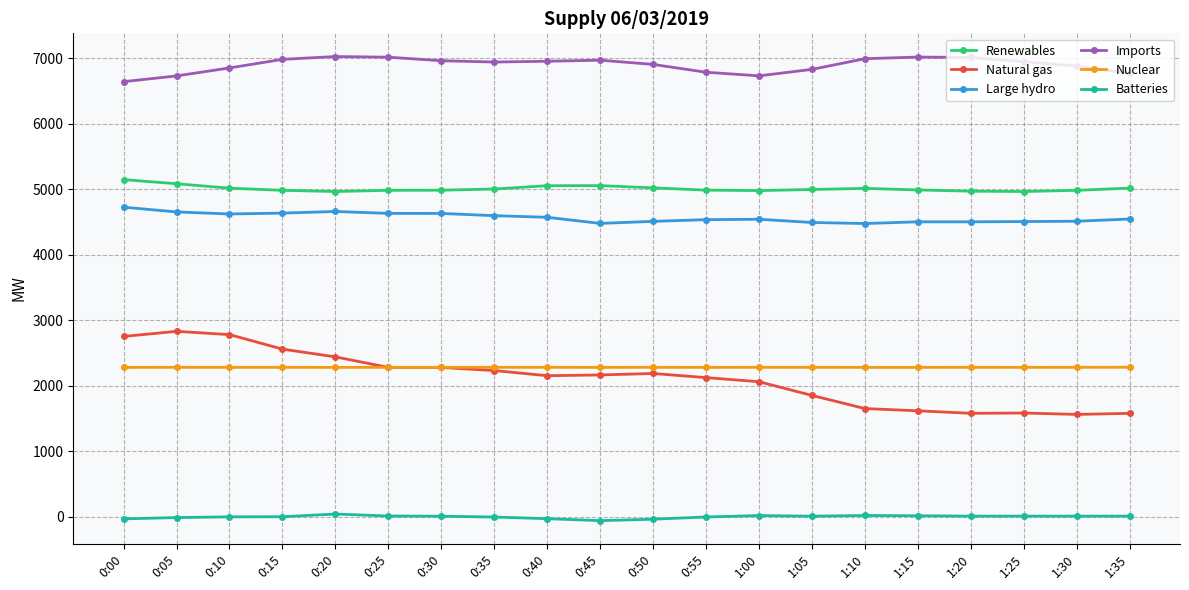

How many lines are shown in the chart?

6